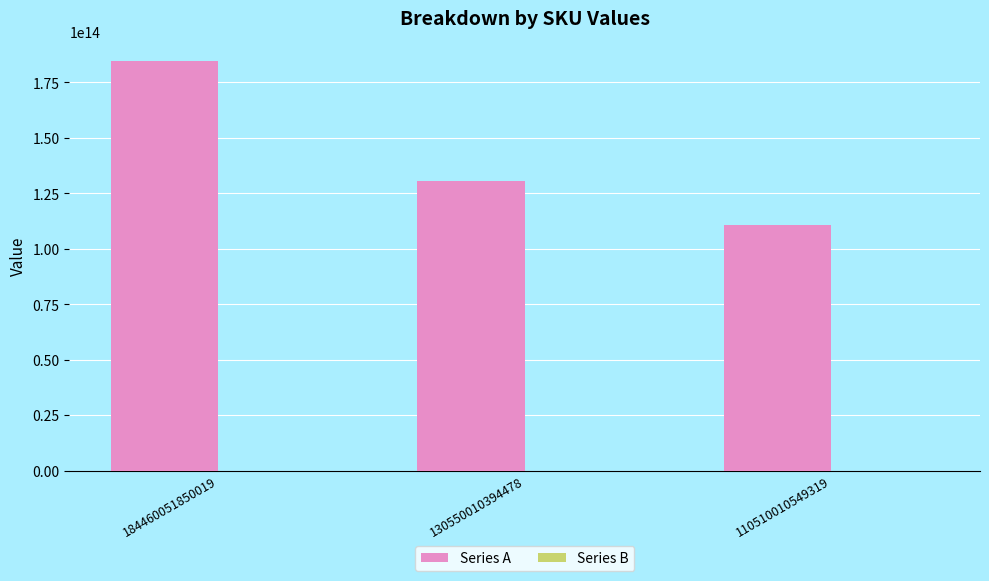

Between 130550010394478 and 110510010549319, which is larger?

130550010394478